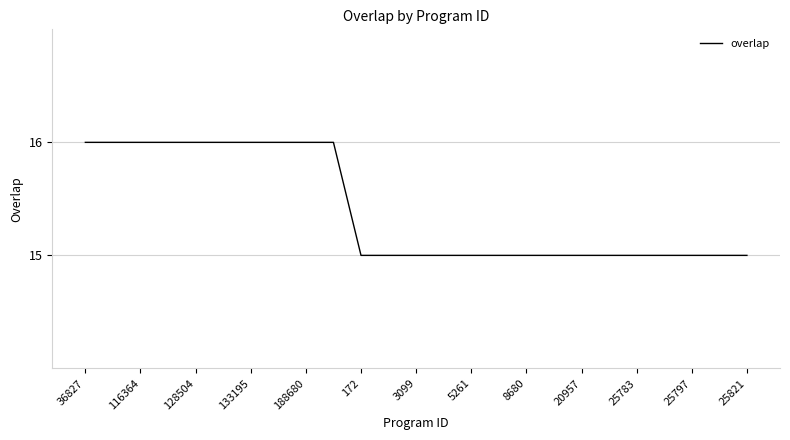

How many lines are shown in the chart?

1